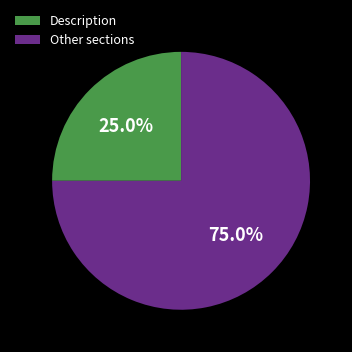

To the nearest percent, what is the difference between the Description and Other slice percentages?

50%